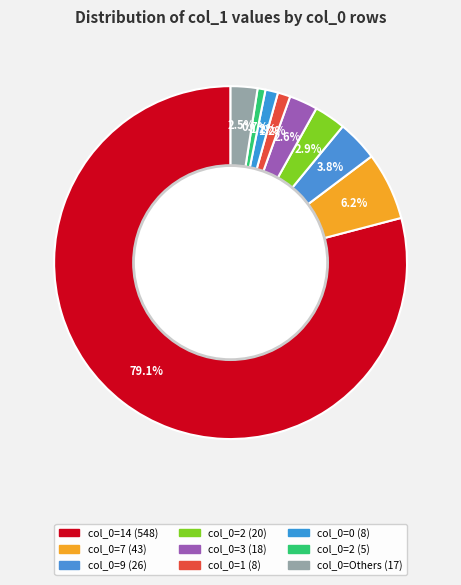

How many segments does this pie chart have?

9